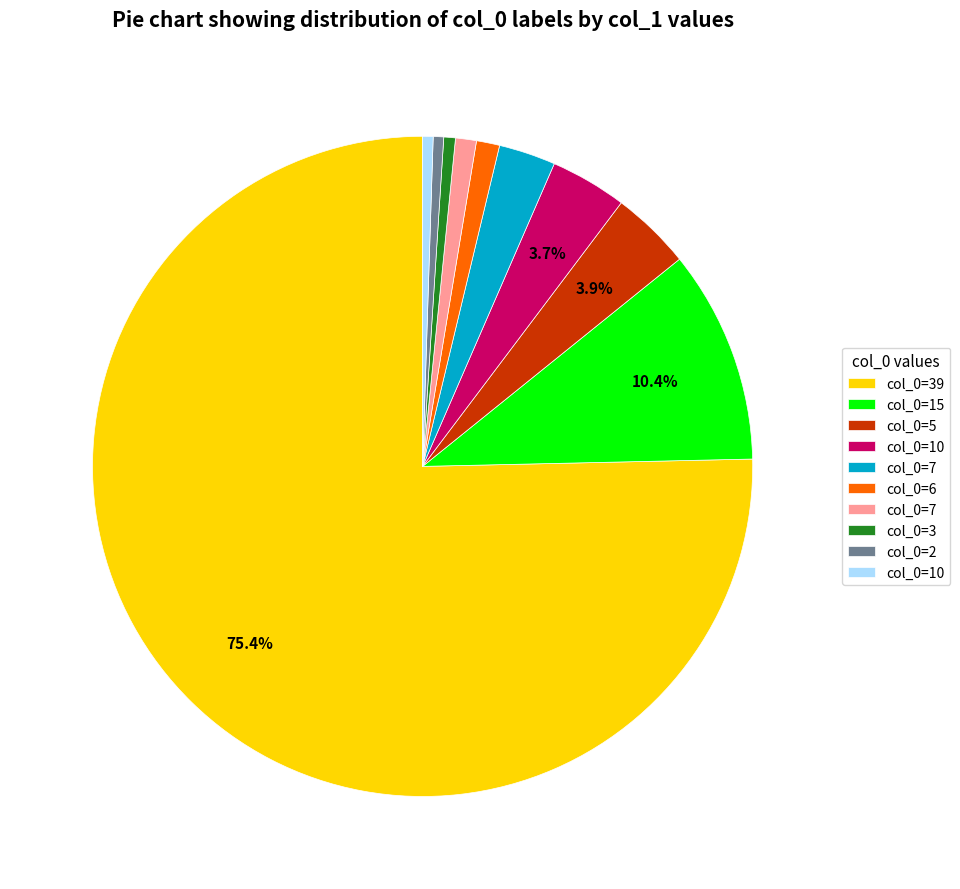

Is there any slice that represents more than half of the pie?

Yes